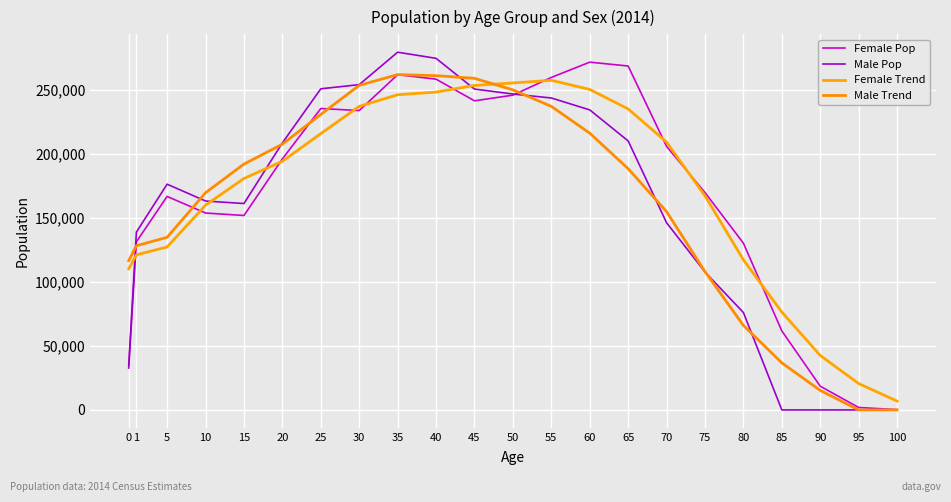

Does the chart have visible grid lines?

Yes